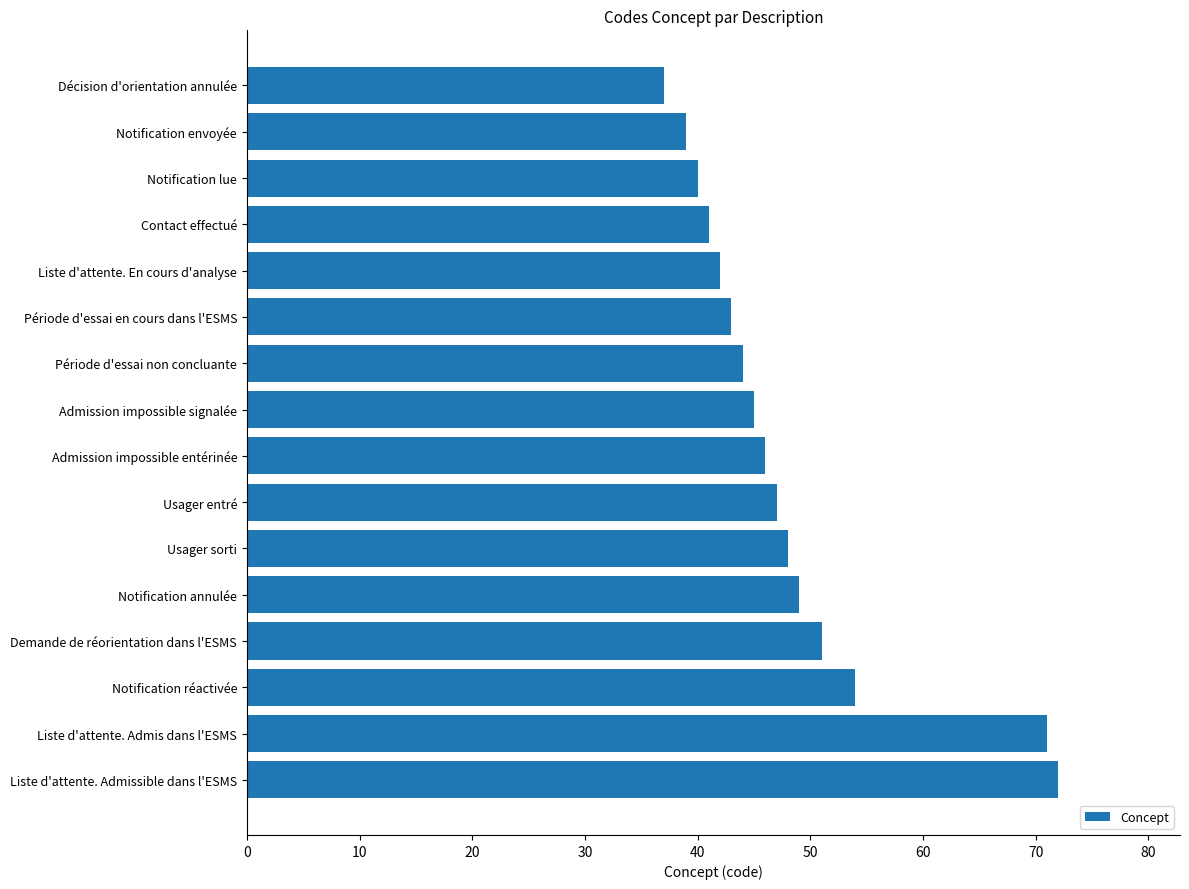

What is the label of the 13th bar from the bottom?

Contact effectué